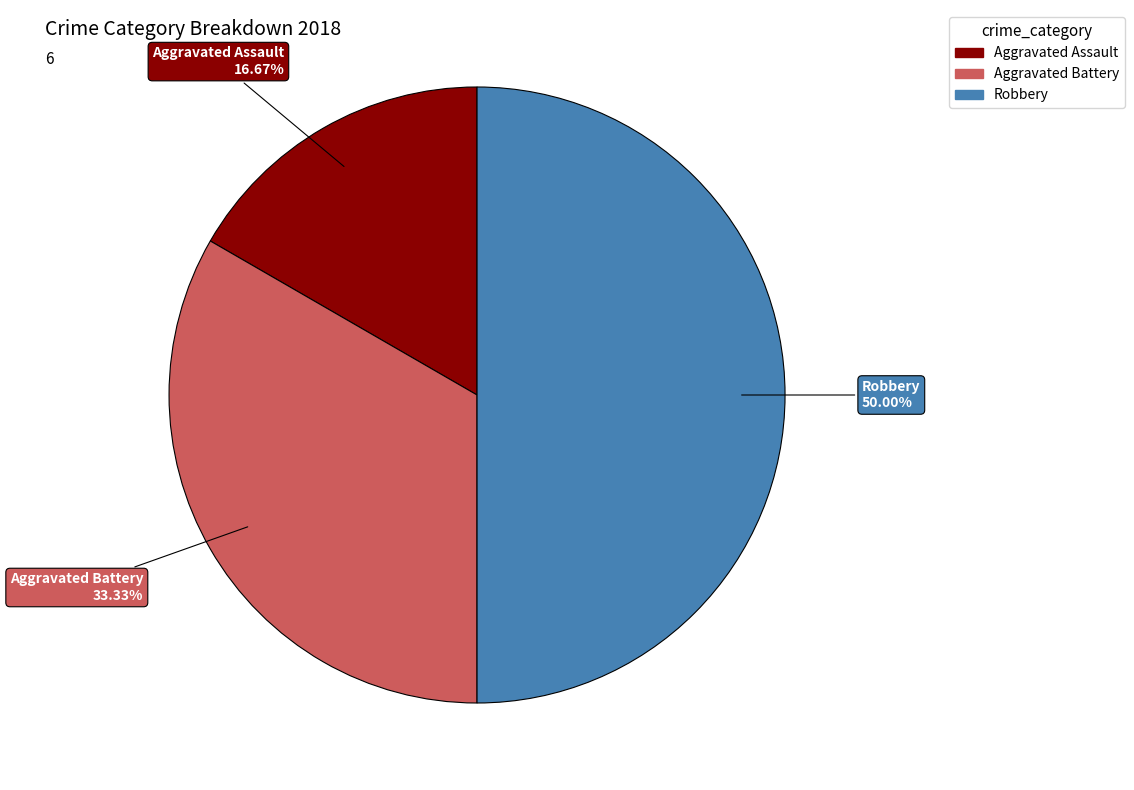

Does Aggravated Battery account for over 50% of the chart?

No